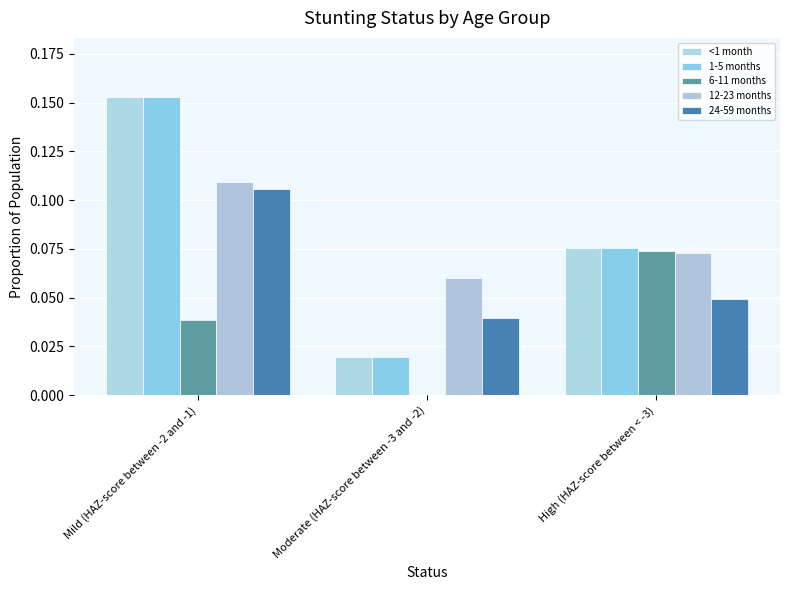

Where is 24-59 months nearest to the value 0?

Moderate (HAZ-score between -3 and -2)